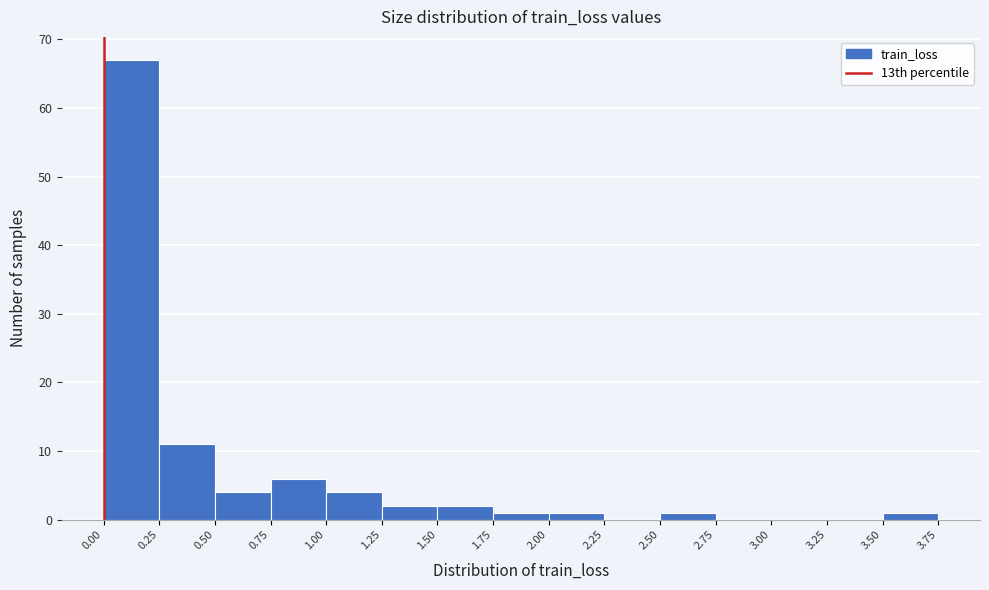

Which range on the x-axis has the tallest bar?

0.00 to 0.25